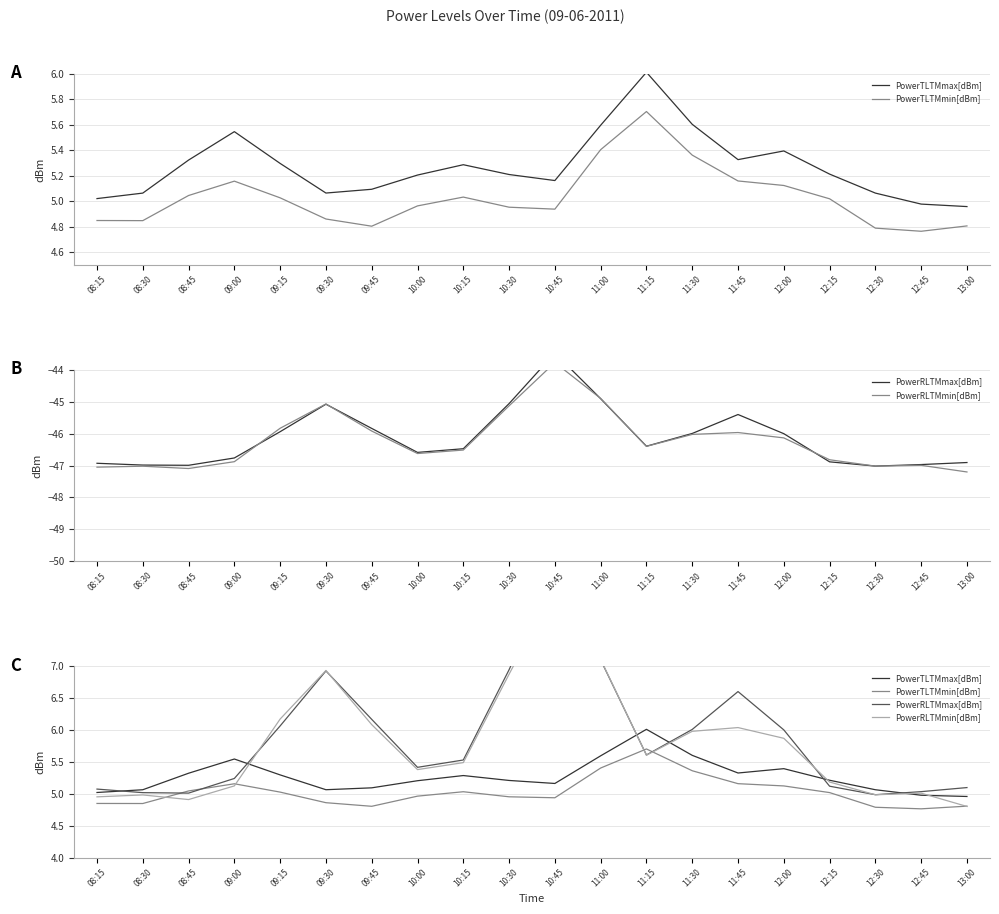

Rank the series at 11:30 from lowest to highest value.

PowerTLTMmin[dBm], PowerTLTMmax[dBm], PowerRLTMmin[dBm], PowerRLTMmax[dBm]